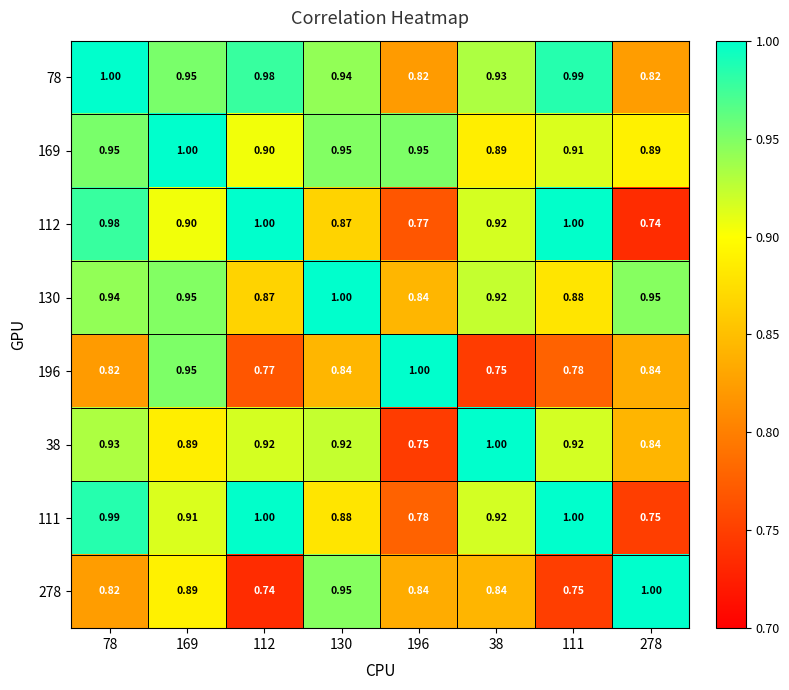

Reading left to right, extract all data points from this chart.

78: 78=1.0	169=0.9	112=1.0	130=0.9	196=0.8	38=0.9	111=1.0	278=0.8
169: 78=0.9	169=1.0	112=0.9	130=0.9	196=0.9	38=0.9	111=0.9	278=0.9
112: 78=1.0	169=0.9	112=1.0	130=0.9	196=0.8	38=0.9	111=1.0	278=0.7
130: 78=0.9	169=0.9	112=0.9	130=1.0	196=0.8	38=0.9	111=0.9	278=0.9
196: 78=0.8	169=0.9	112=0.8	130=0.8	196=1.0	38=0.8	111=0.8	278=0.8
38: 78=0.9	169=0.9	112=0.9	130=0.9	196=0.8	38=1.0	111=0.9	278=0.8
111: 78=1.0	169=0.9	112=1.0	130=0.9	196=0.8	38=0.9	111=1.0	278=0.8
278: 78=0.8	169=0.9	112=0.7	130=0.9	196=0.8	38=0.8	111=0.8	278=1.0